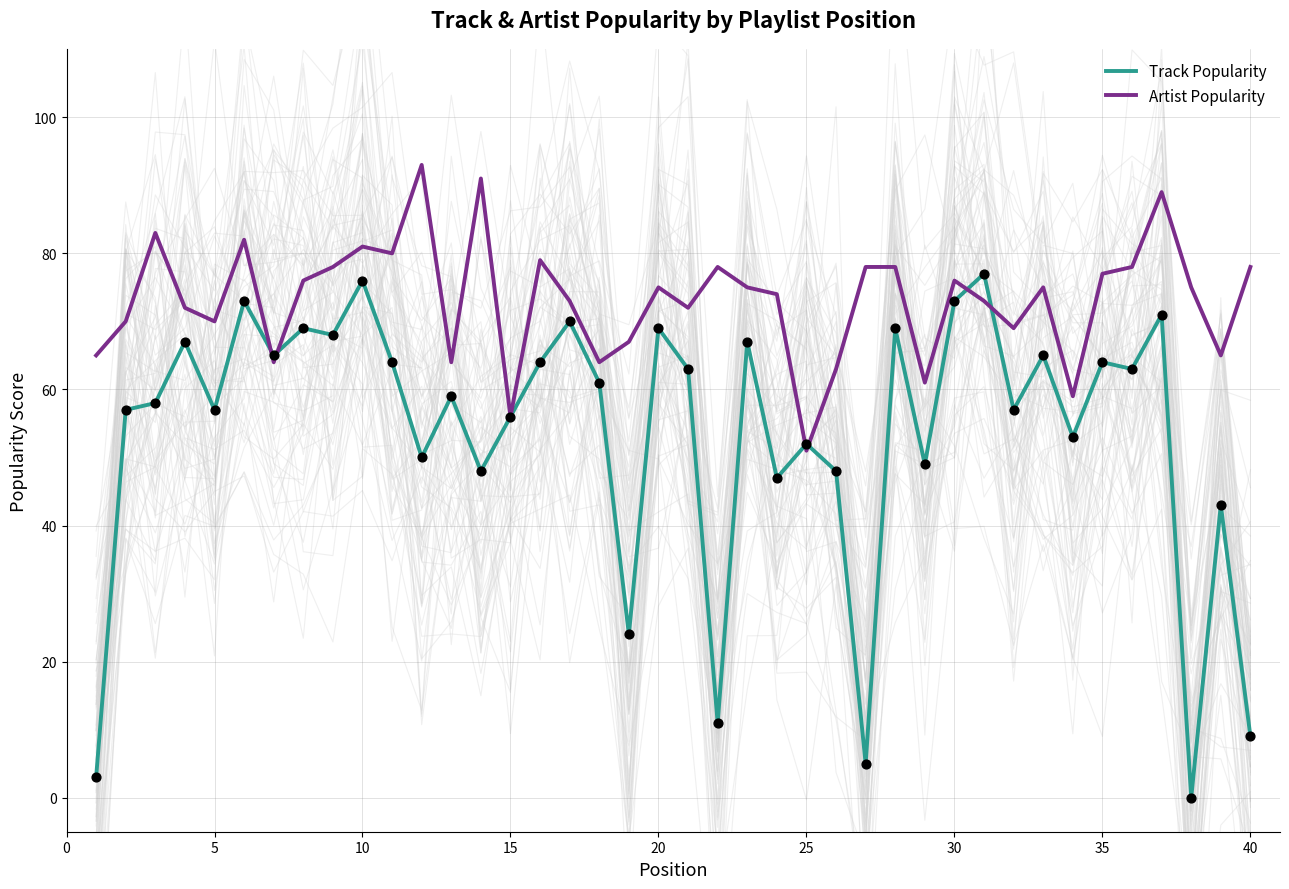

Which series contains the highest Y value?

Artist Popularity